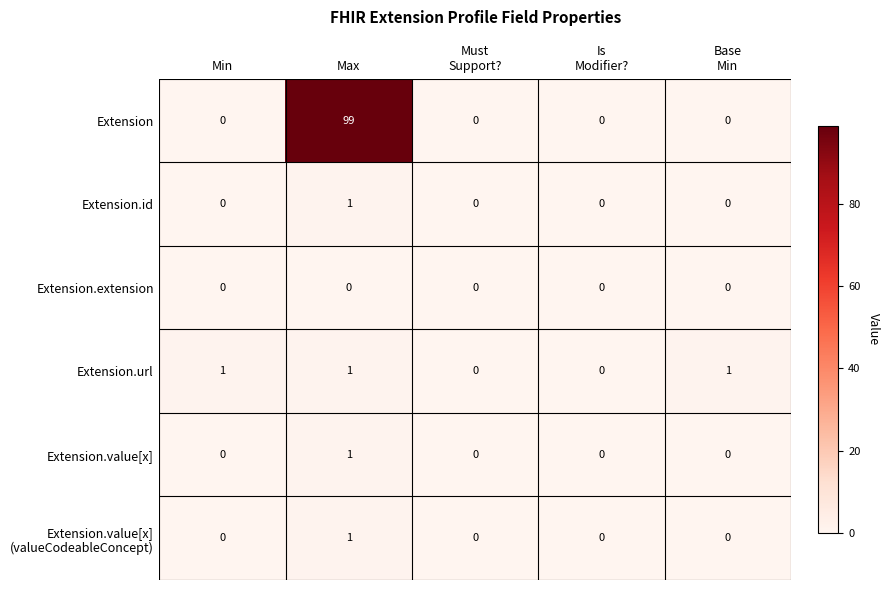

Which series has the largest total across all categories?

Extension